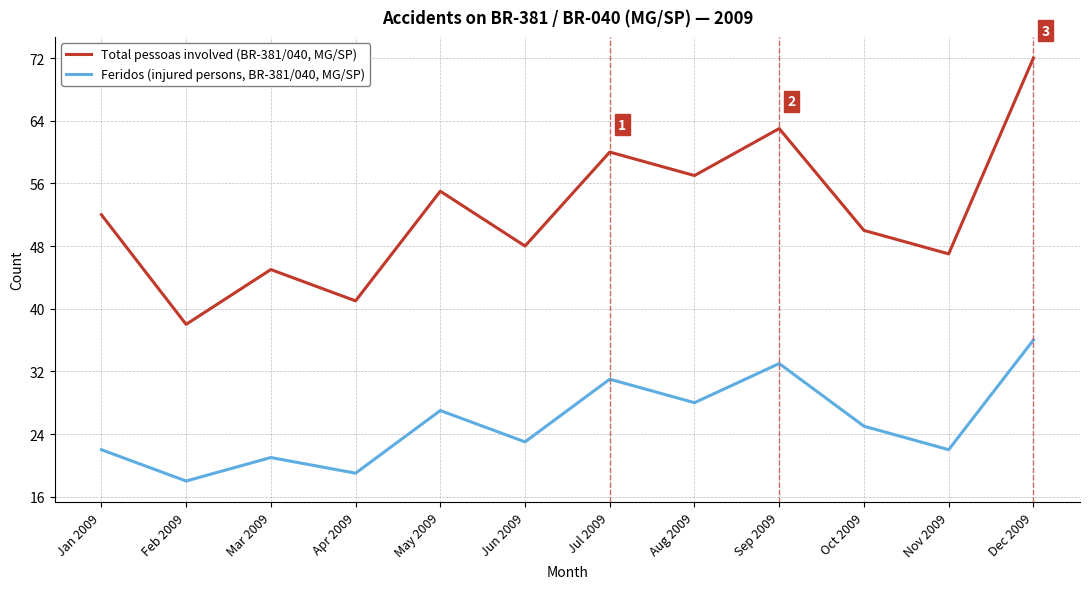

What is the difference between the maximum and minimum values in the Feridos (injured persons, BR-381/040, MG/SP) series?

18